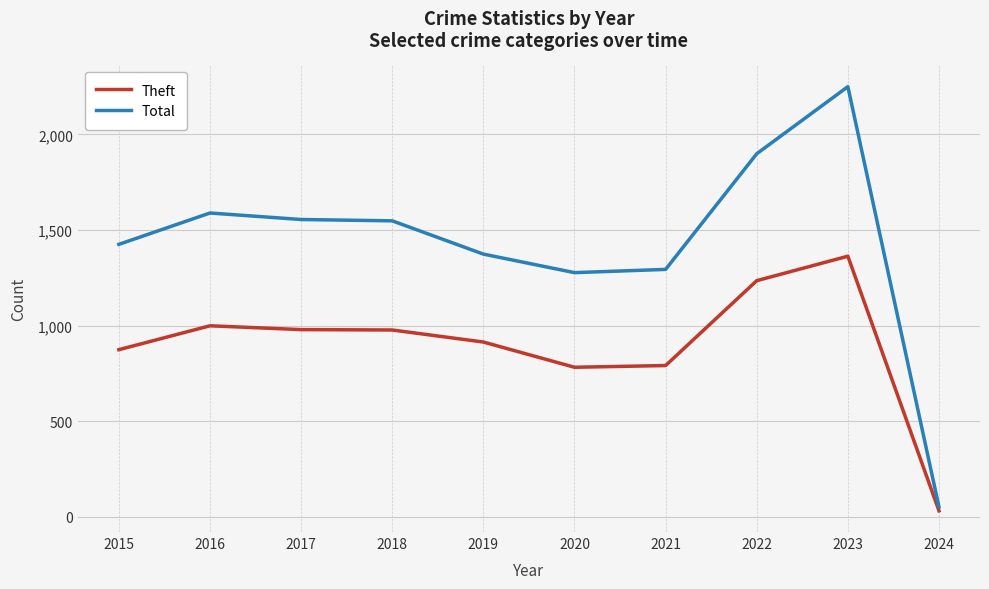

What is the approximate value of Total at 2020, to the nearest 10?

1280